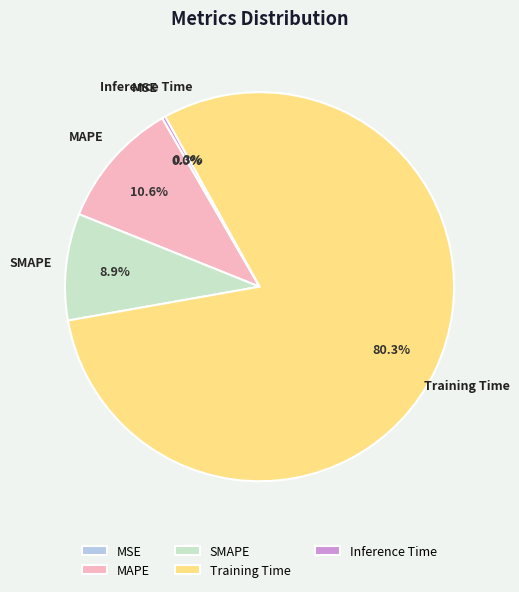

Is the sum of SMAPE and Training Time greater than half?

Yes